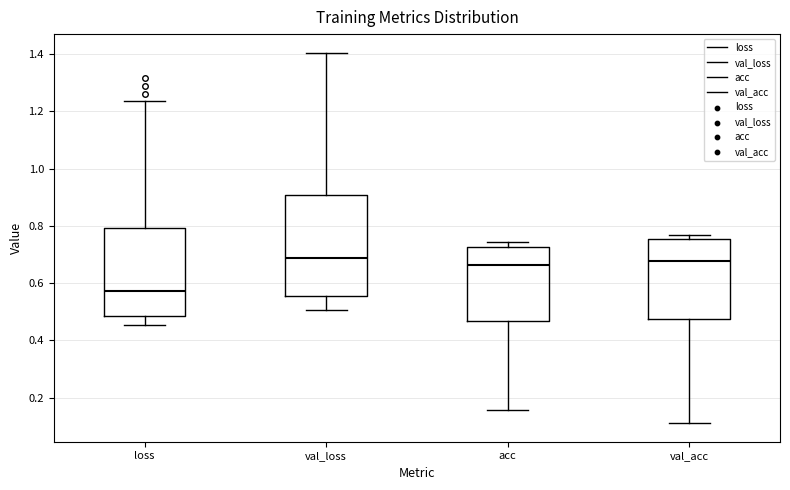

Which box is the tallest, from its lower edge to its upper edge?

val_loss